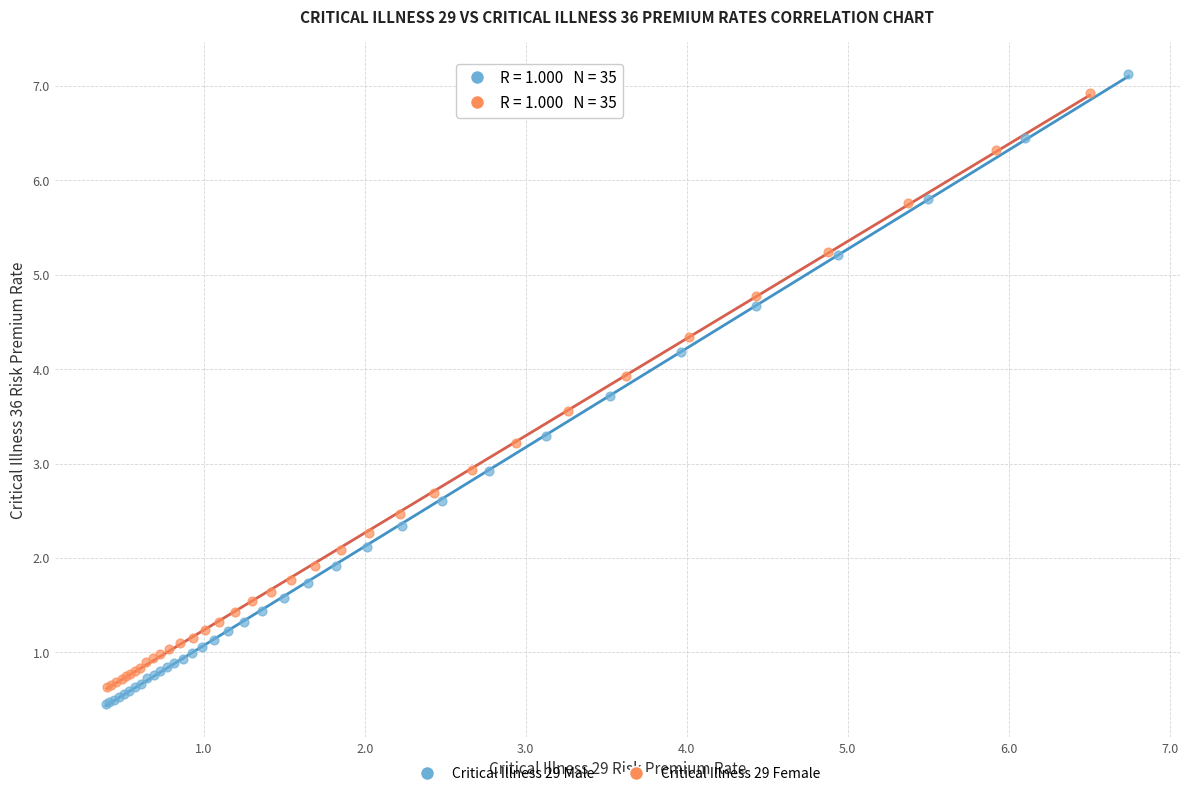

What are all the series names shown in the legend?

Critical Illness 29 Male, Critical Illness 29 Female